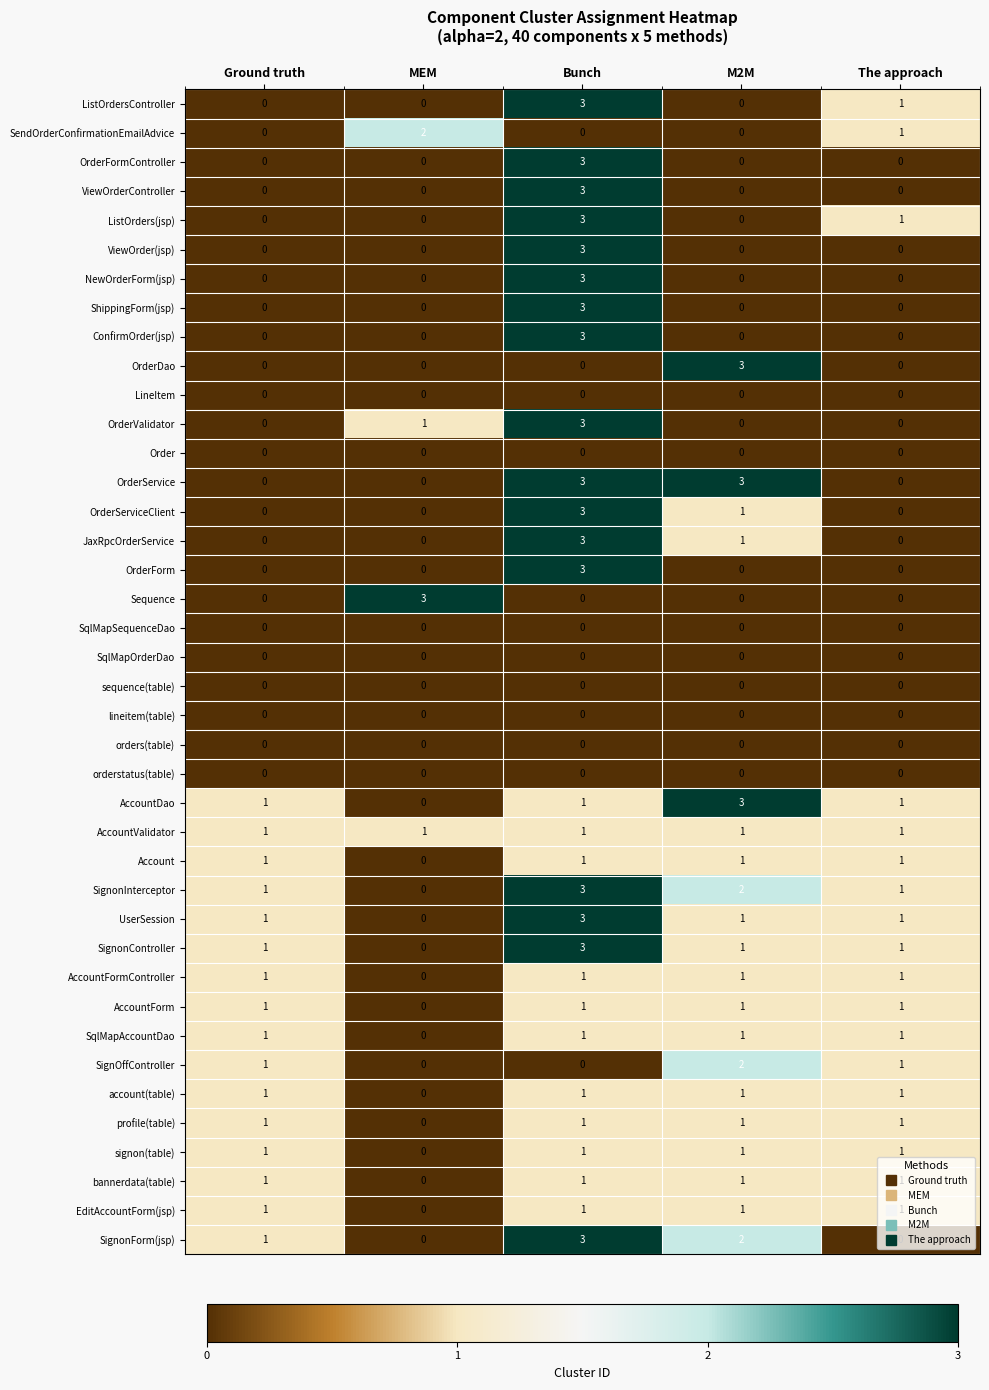

True or false: ConfirmOrder(jsp) has a value of 5 at Bunch.

False